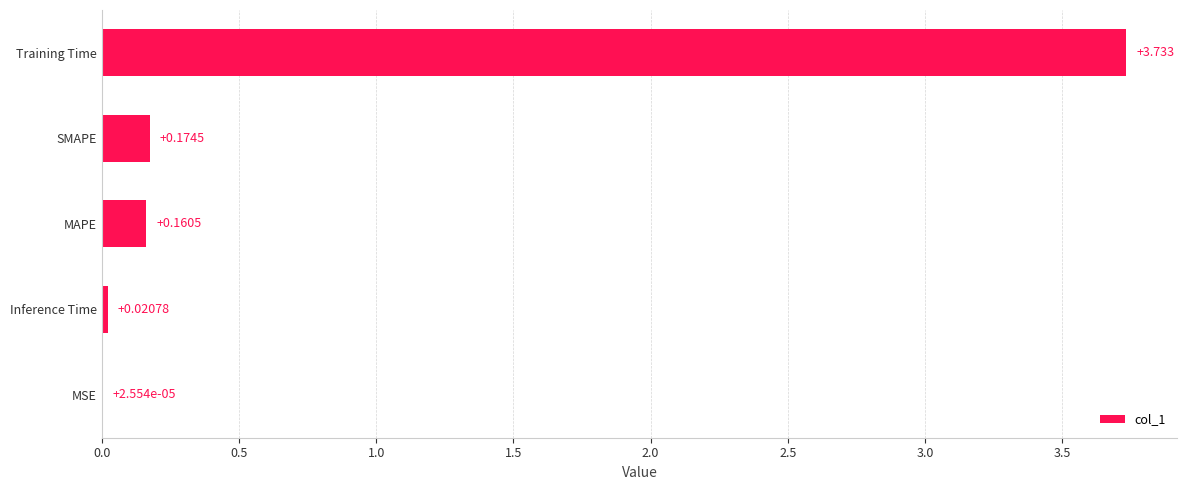

At which category does the chart reach its peak across all series?

Training Time